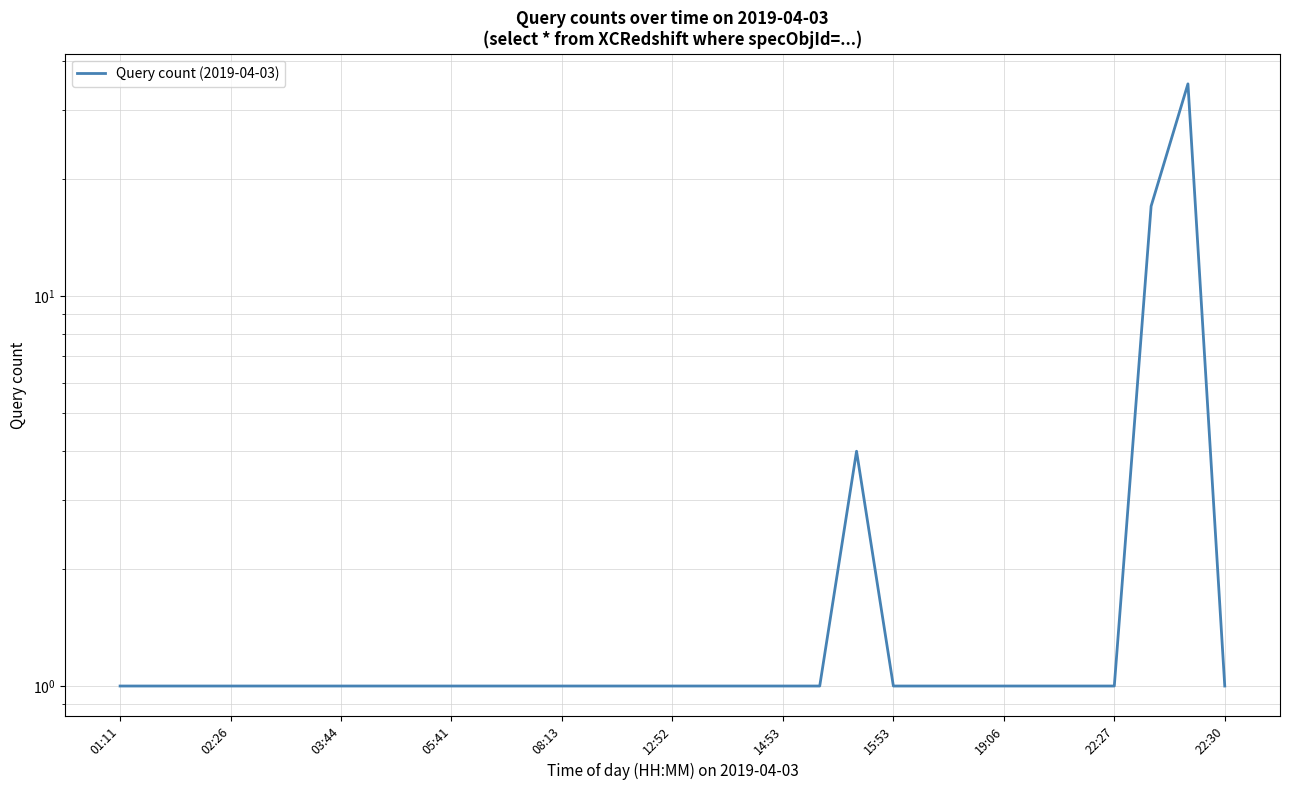

How many series are shown in this chart?

1